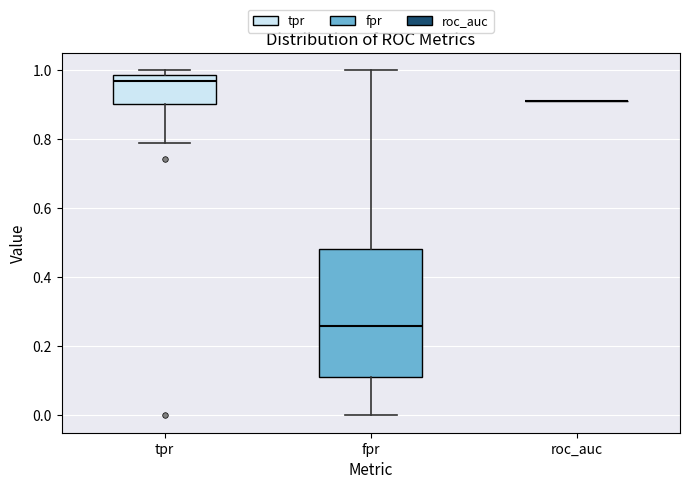

Reading left to right, transcribe this box plot: for each box, give where its median line is, the range the box spans, and where its two whiskers end, as read against the y-axis. The values are not printed on the chart, so give them approximately, as read against the axis.

tpr: median 0.96, box 0.90 to 0.98, whiskers 0.78 to 1.00
fpr: median 0.26, box 0.12 to 0.48, whiskers 0.00 to 1.00
roc_auc: box collapsed to a line at 0.92, whiskers 0.92 to 0.92